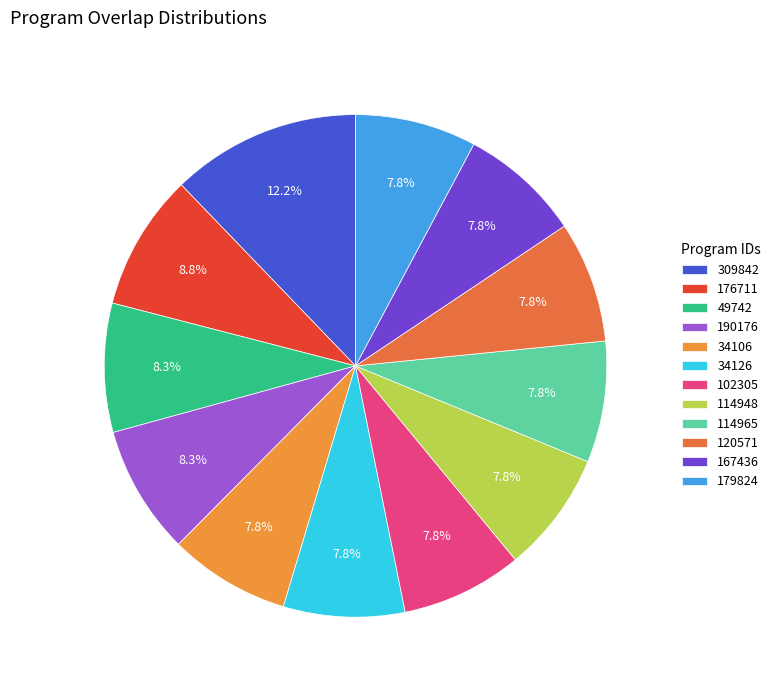

Which slice is the largest?

309842